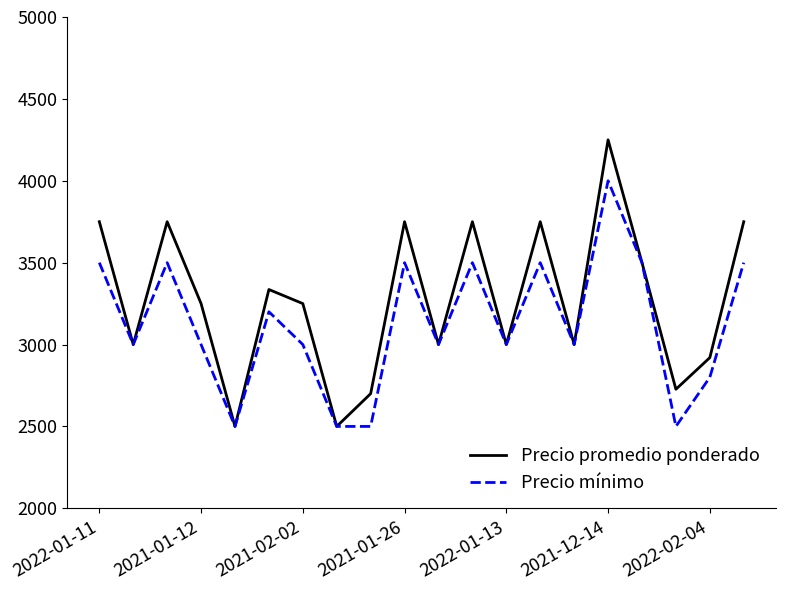

What is the sum of all Precio promedio ponderado values?

65433